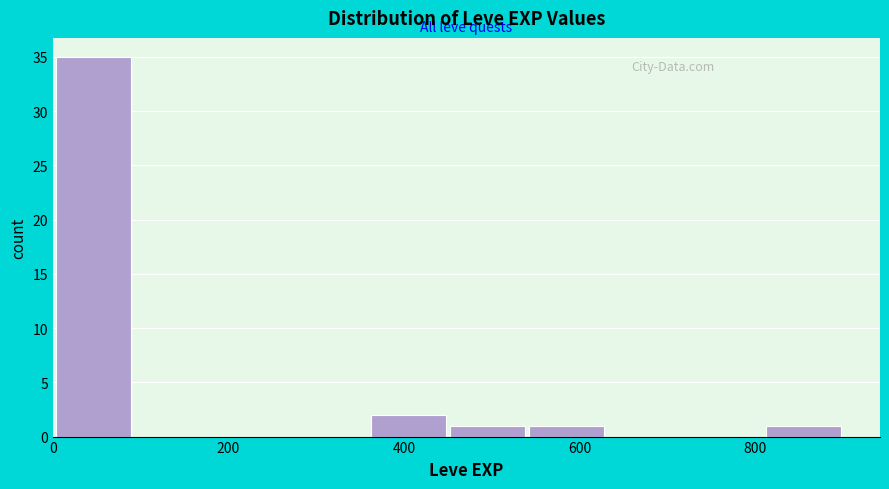

Over which range of the x-axis is the bar tallest?

0 to 100